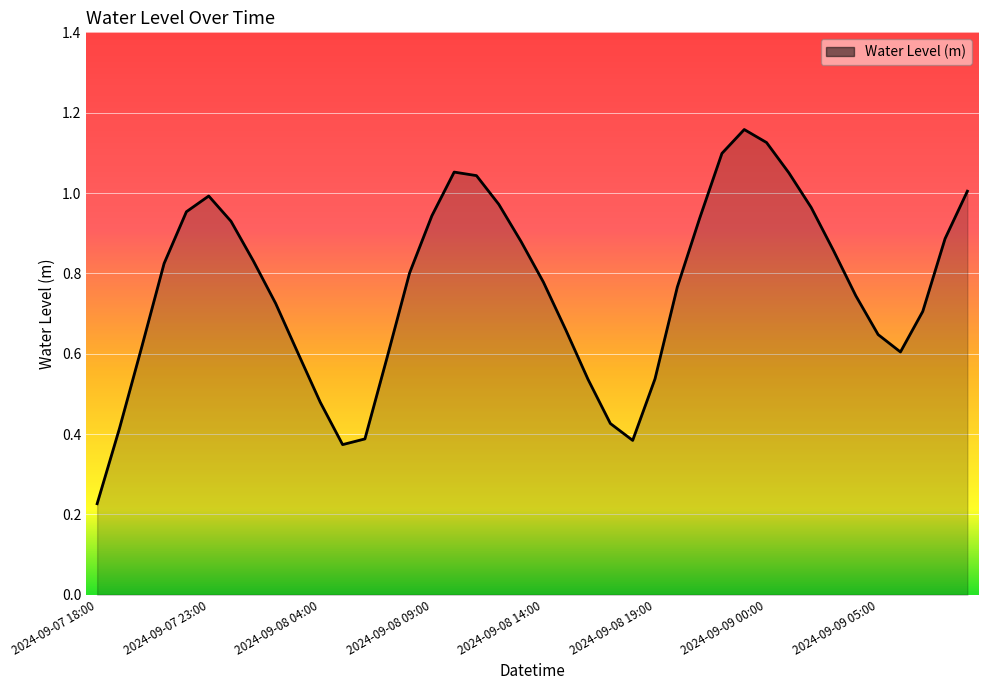

Does the chart have visible grid lines?

Yes